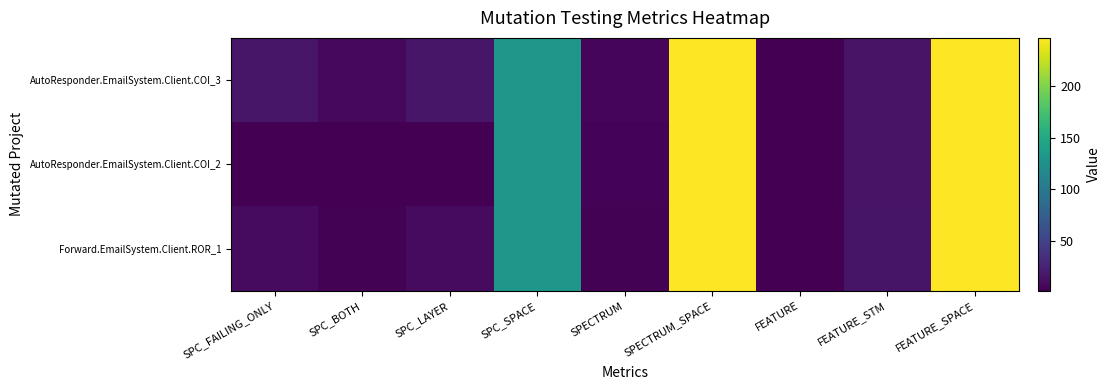

Which series has the largest total across all categories?

AutoResponder.EmailSystem.Client.COI_3